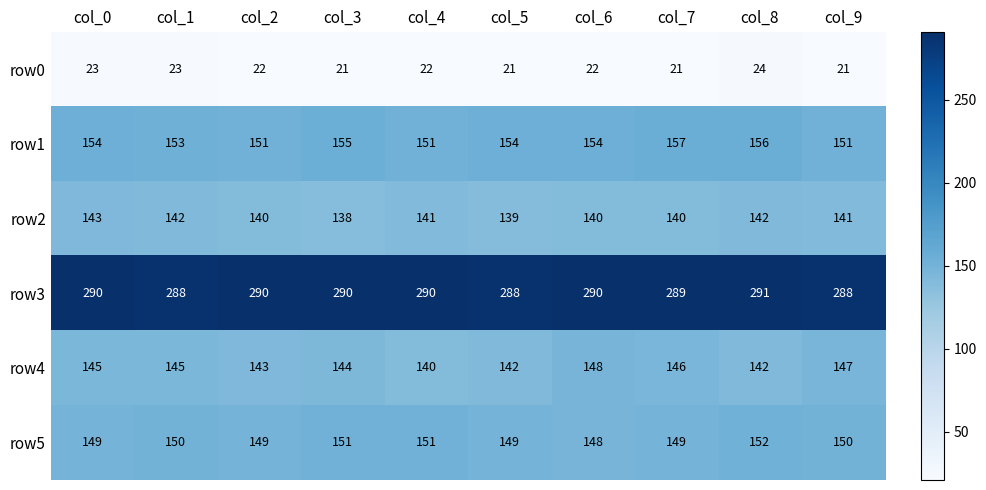

How many categories are shown in the chart?

10